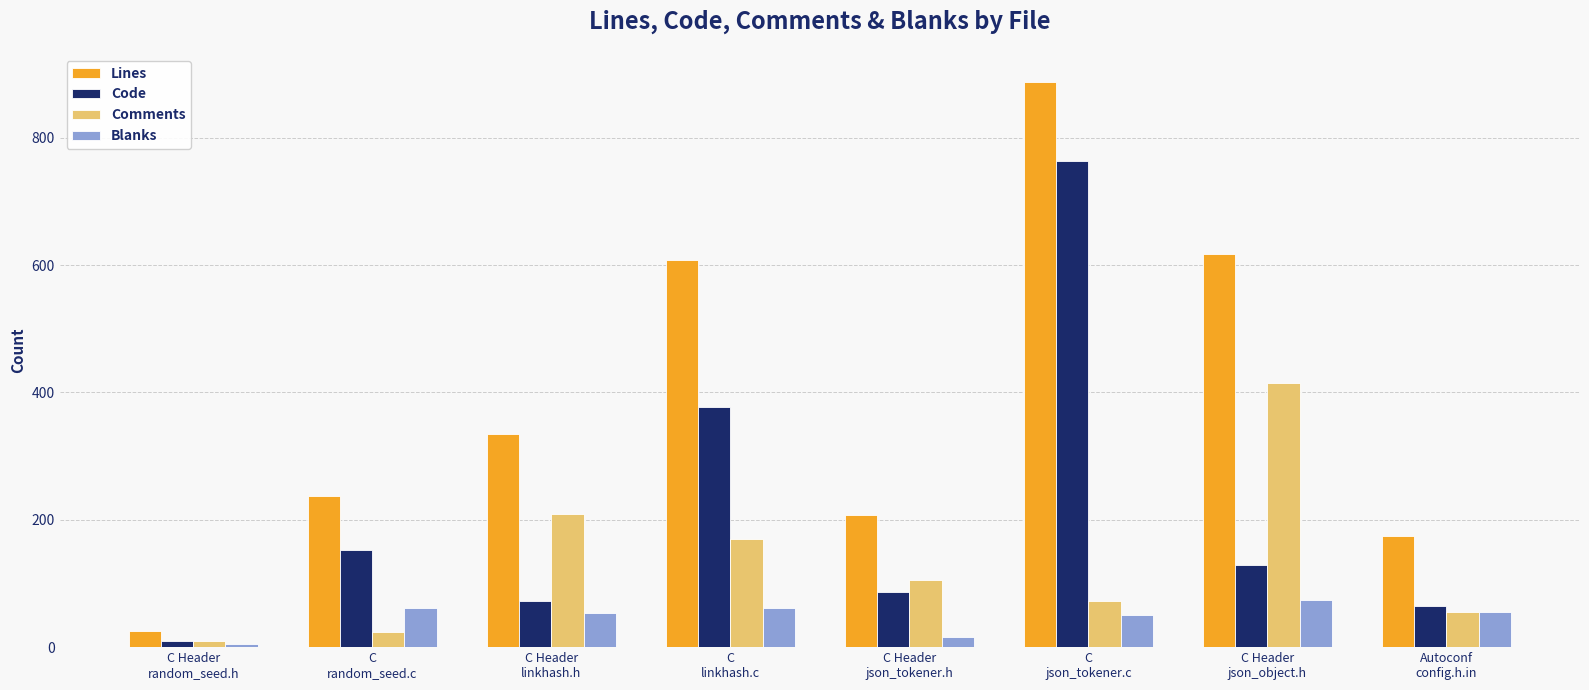

Which series has the widest spread of values?

Lines